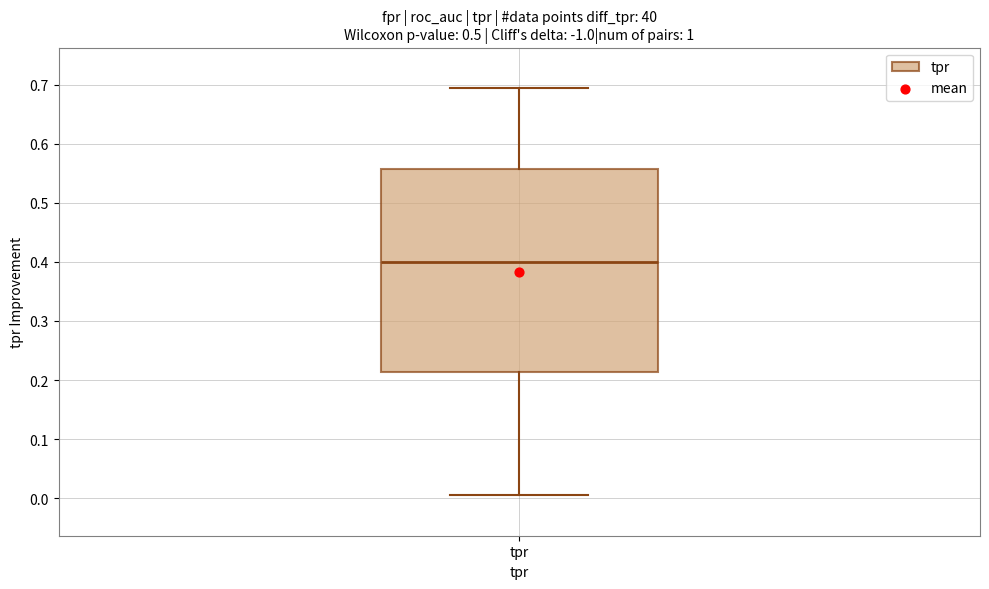

Where does the median line of the box for tpr sit on the y-axis? The values are not printed on the chart, so give them approximately, as read against the axis.

0.40